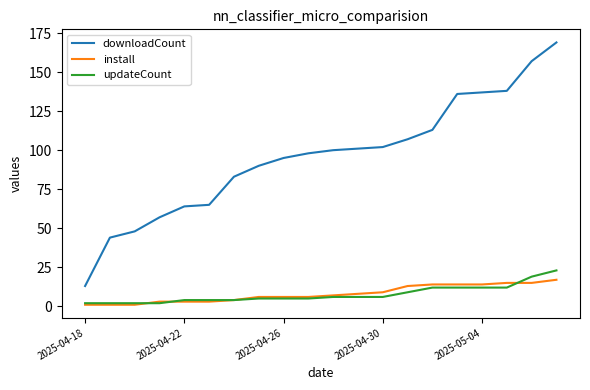

True or false: downloadCount and install intersect in this chart.

False